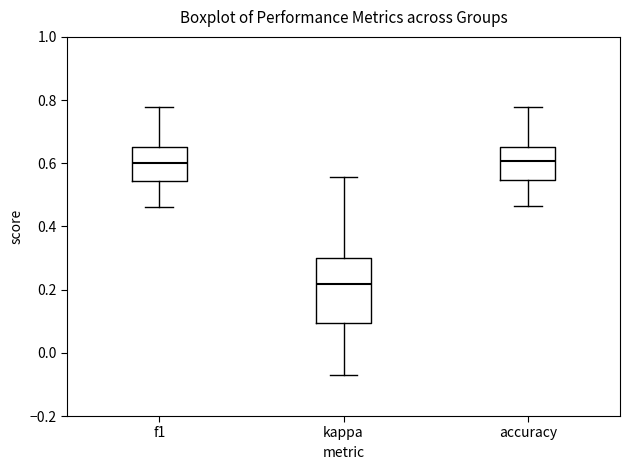

Comparing the boxes themselves (not the whiskers), which one is the tallest?

kappa